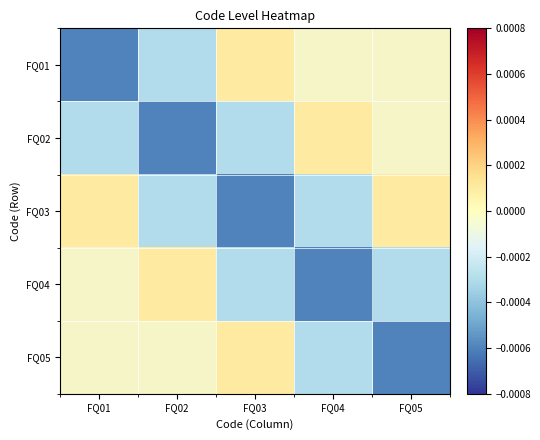

Is the value of FQ01 at FQ02 greater than the value of FQ05 at FQ02?

No